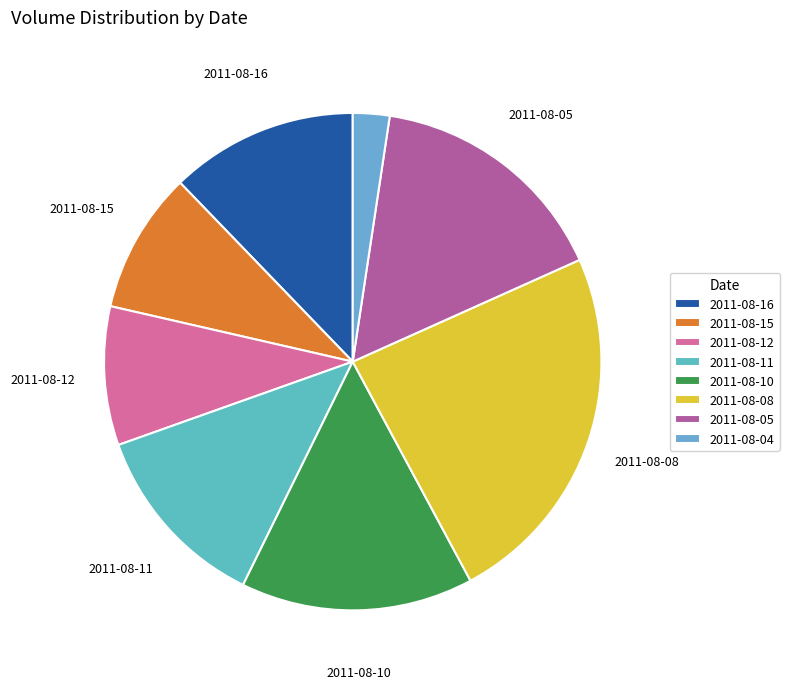

Is the sum of 2011-08-11 and 2011-08-04 greater than half?

No